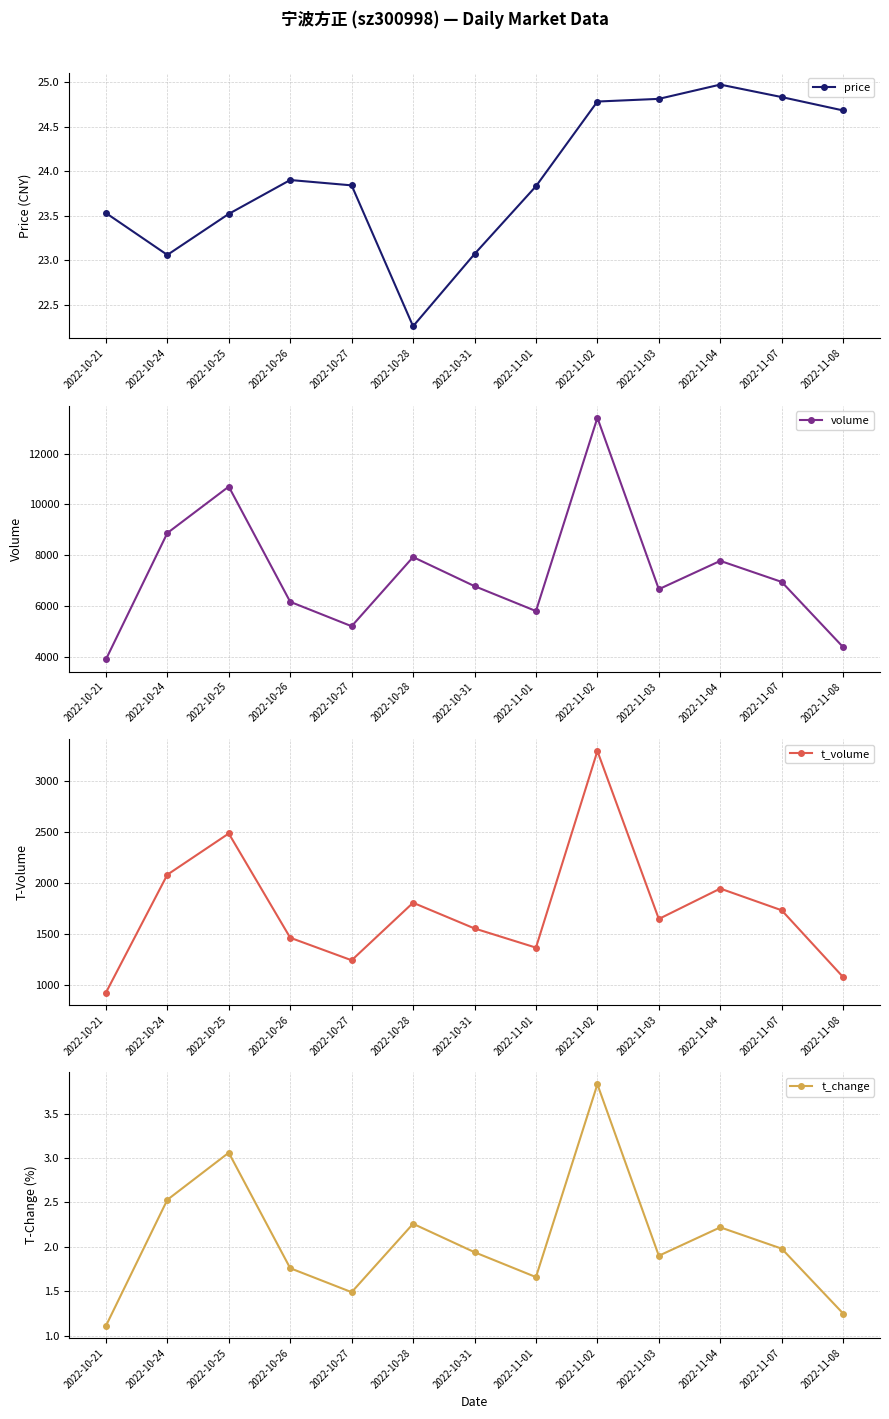

How many data points in t_volume are above 1648?

6